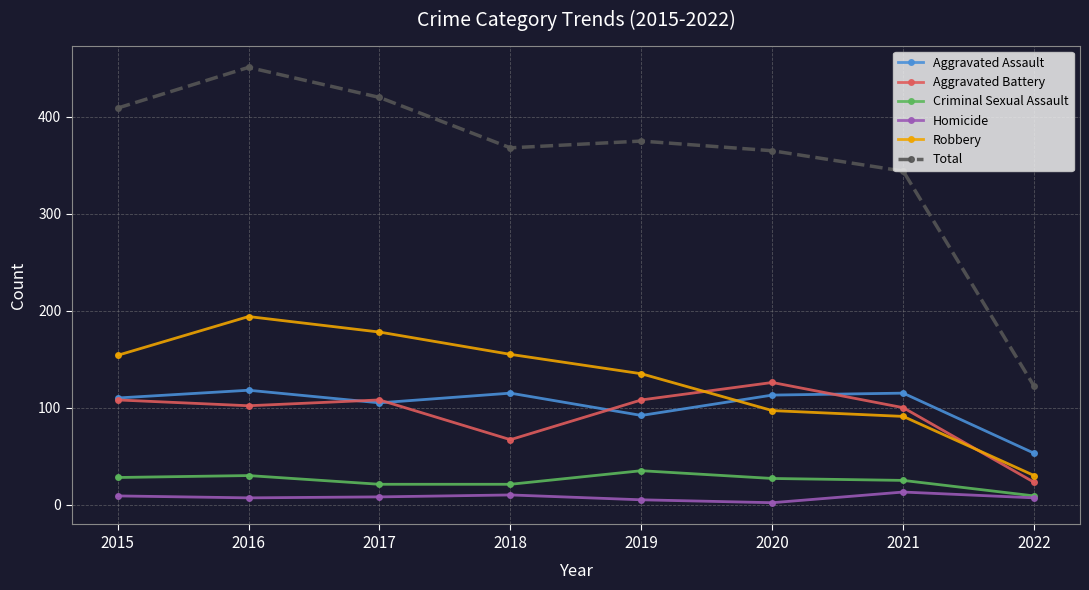

Does the chart have visible grid lines?

Yes